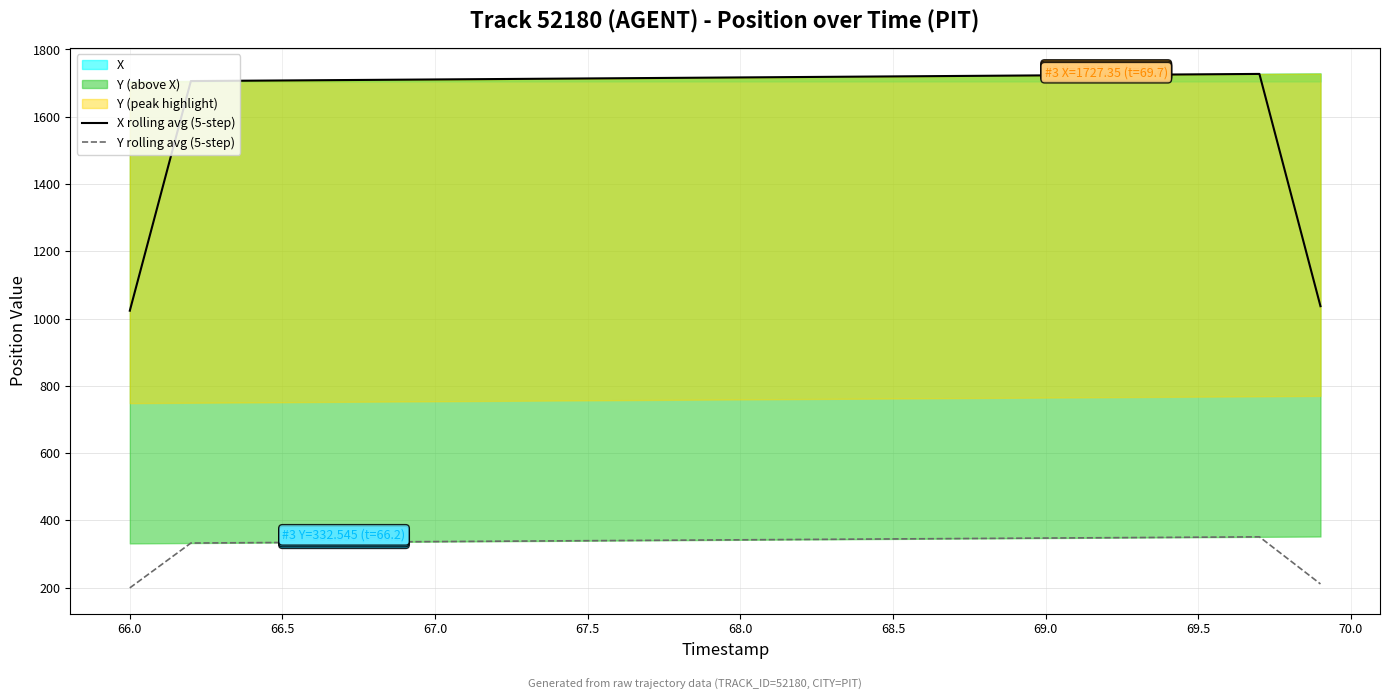

What is the highest value of the X rolling avg (5-step) series?

1727.3